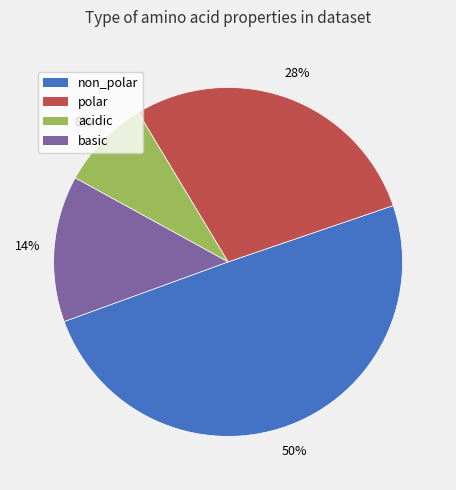

What is the largest slice in the pie chart?

non_polar